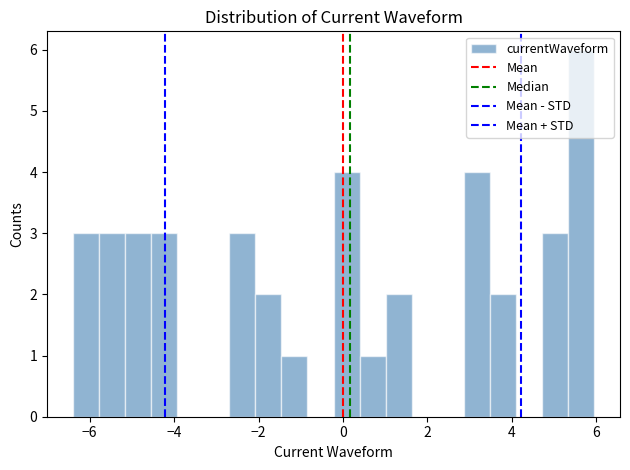

Read against the x-axis, roughly where is the centre of the tallest bar?

5.6